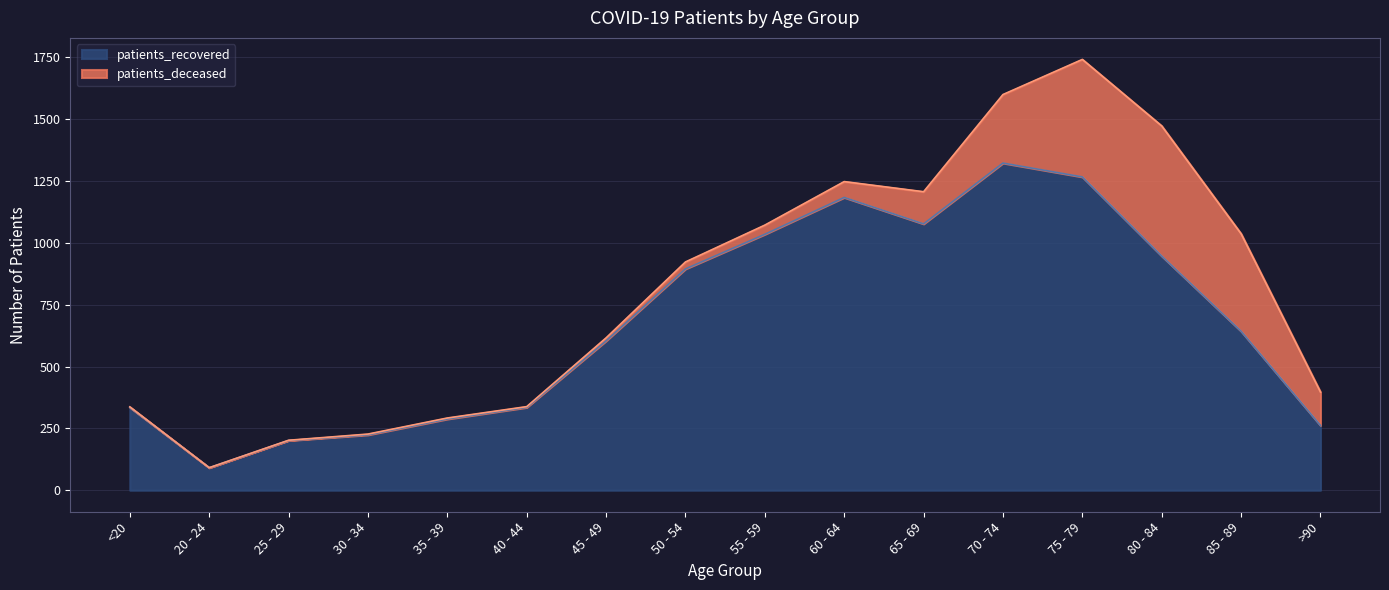

Is it true that the value at 45 - 49 is 1006?

False